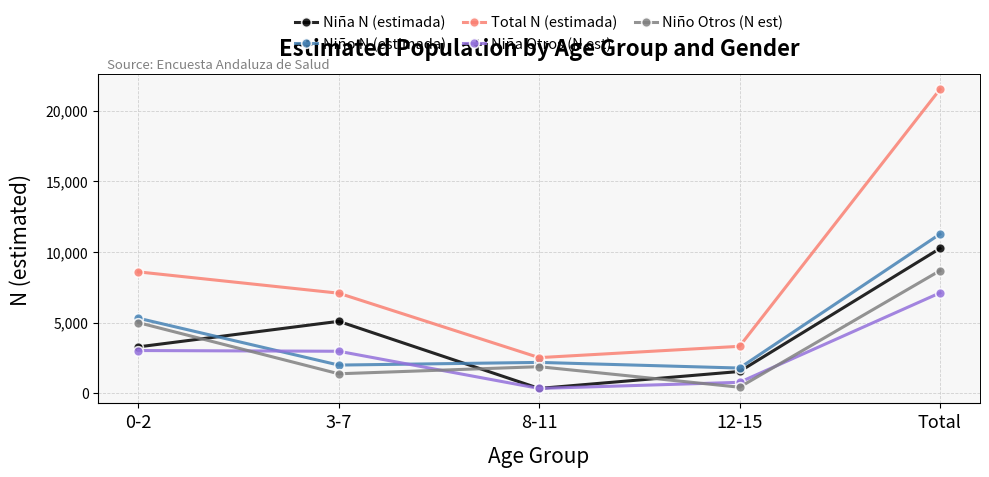

What is the label of the 1st point from the left?

0-2